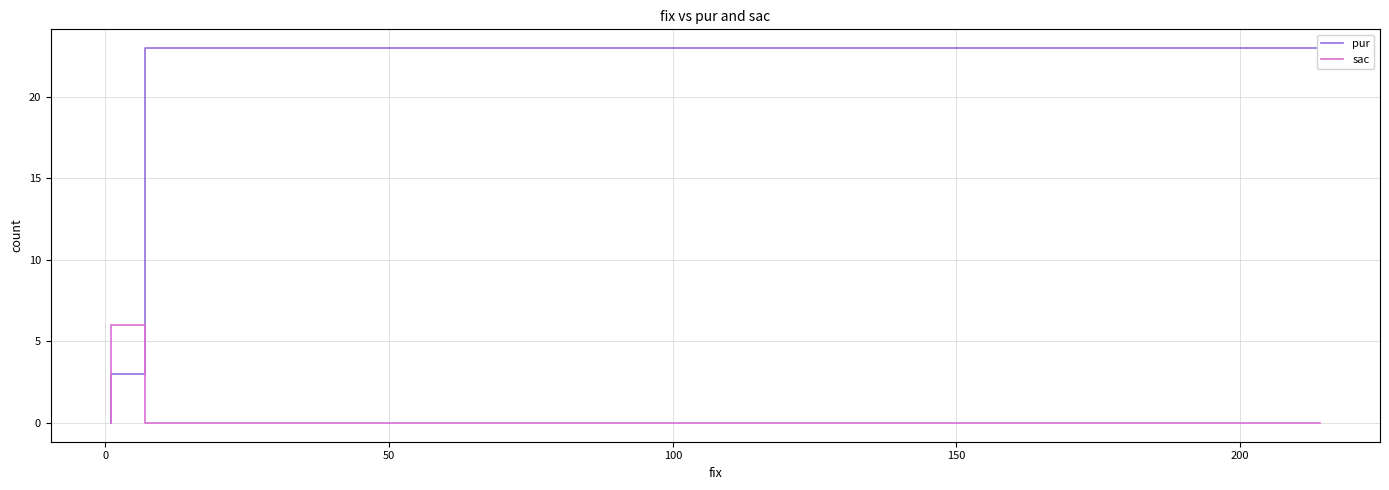

What is the value of the pur point at the 2nd from the left?

3